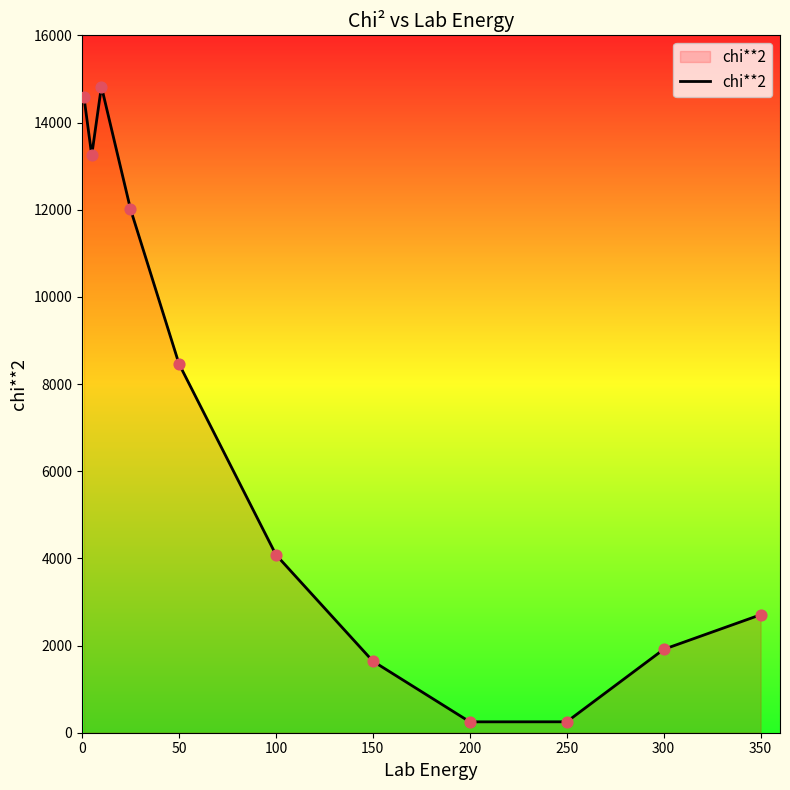

What is the greatest value displayed?

14825.9